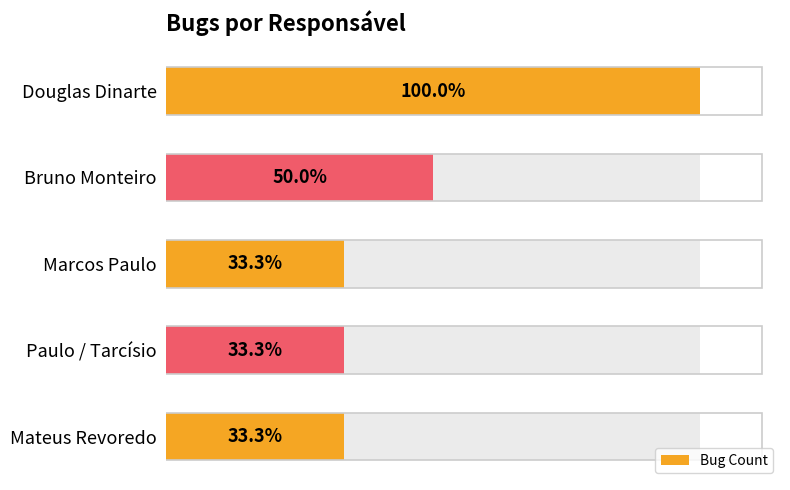

True or false: the data shows 1 at Marcos Paulo.

False